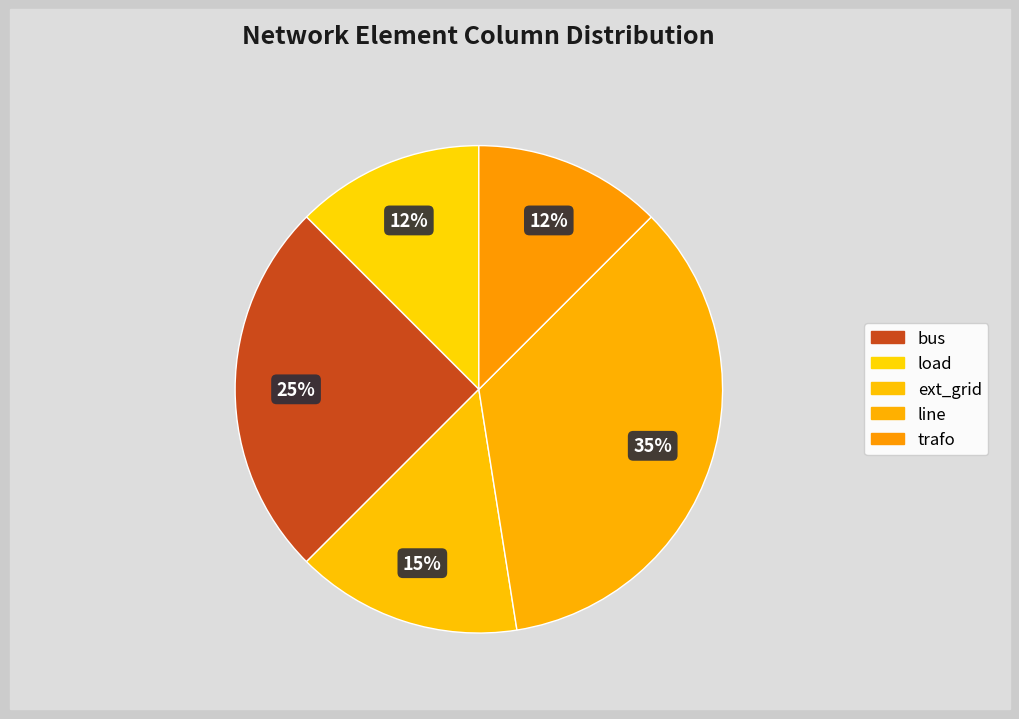

The line slice represents 35% of the pie. True or false?

True